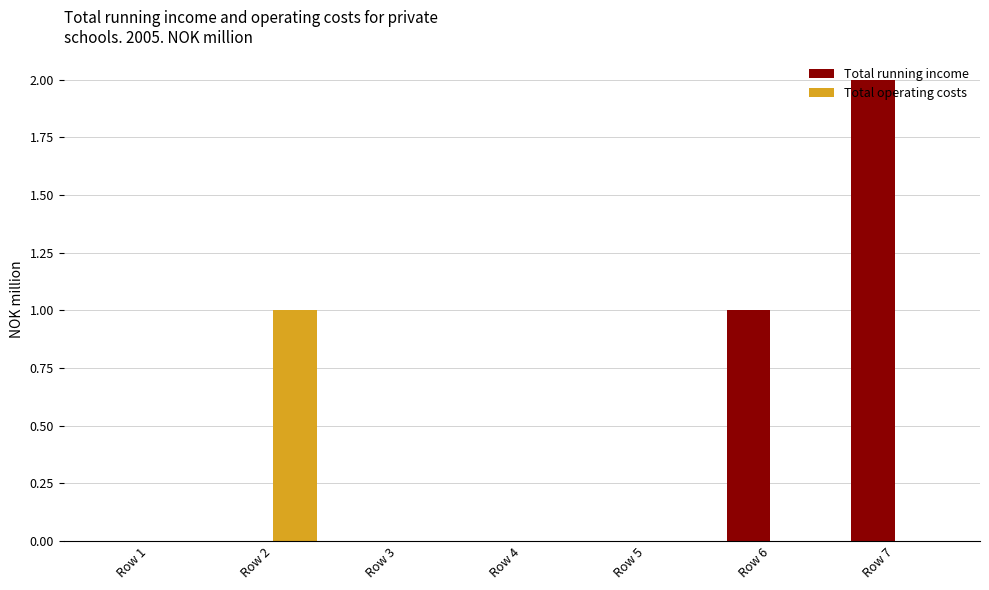

Reading left to right, what are all the values shown in this chart?

Total running income: 0	0	0	0	0	1	2
Total operating costs: 0	1	0	0	0	0	0